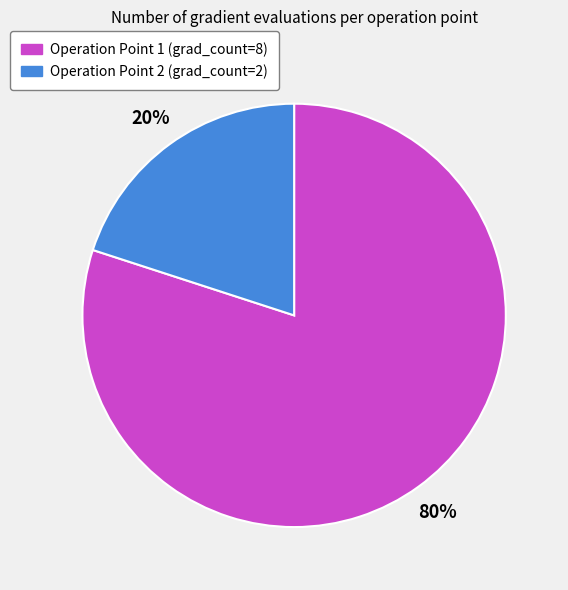

What percentage is the Operation Point 2 slice, to the nearest percent?

20%